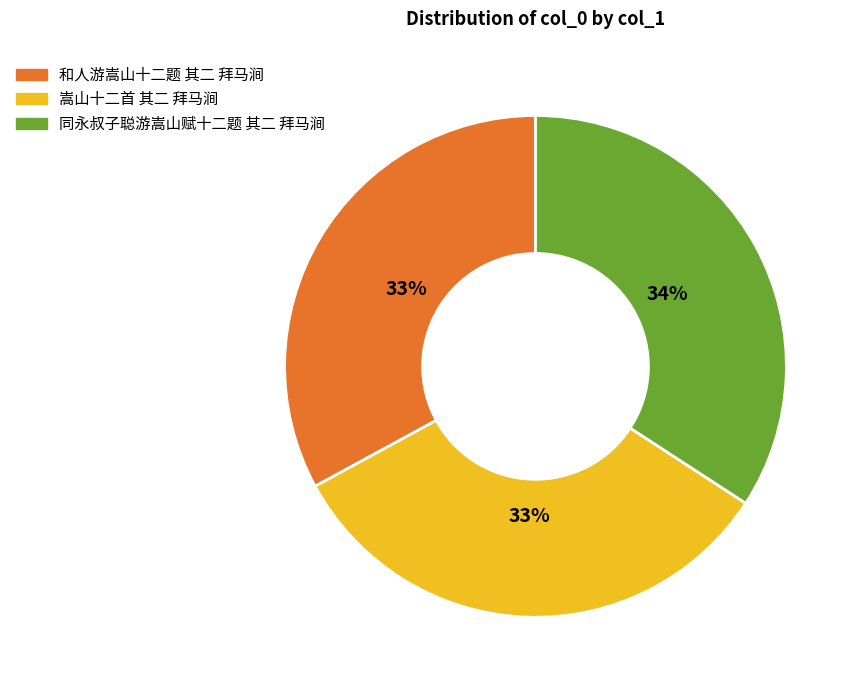

To the nearest percent, what portion does 嵩山十二首 其二 拜马涧 represent?

33%